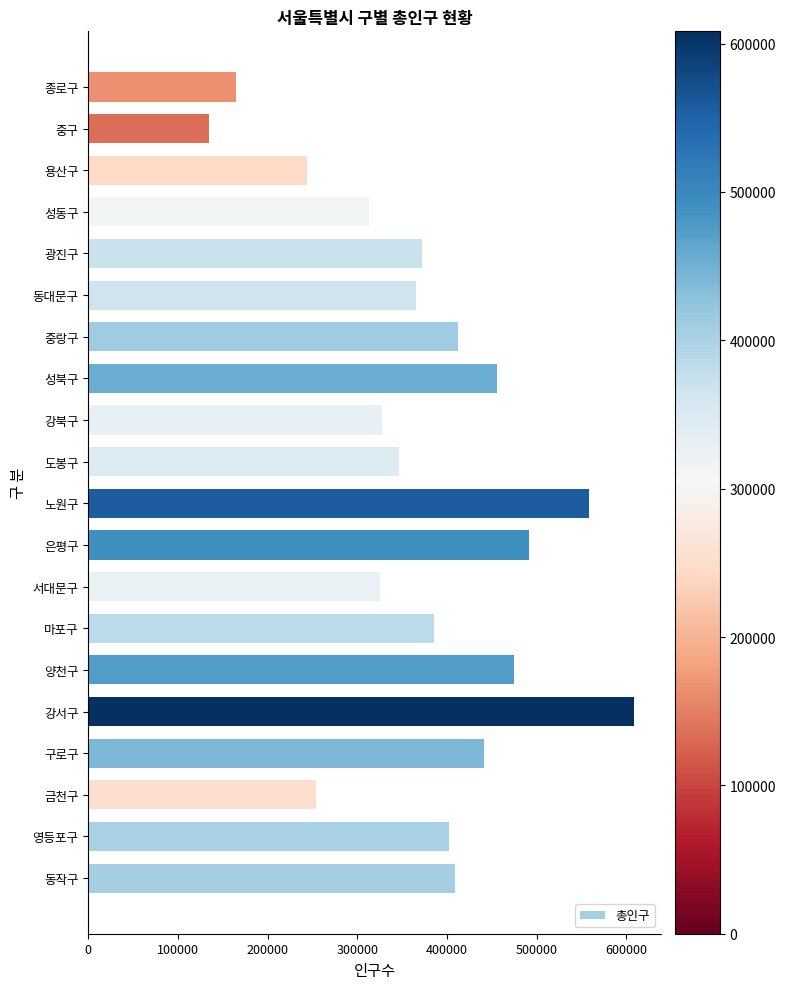

The value at 중랑구 is 412780. True or false?

True